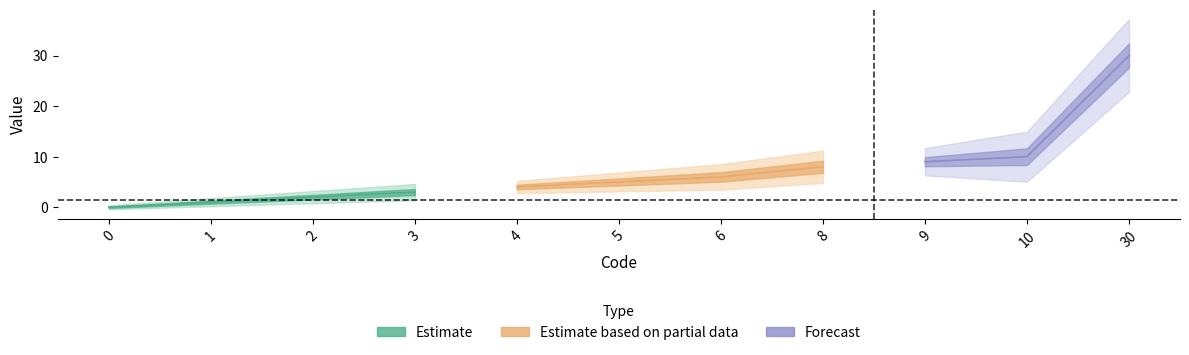

List the labels in order of value, smallest first.

0, 1, 2, 3, 4, 5, 6, 8, 9, 10, 30